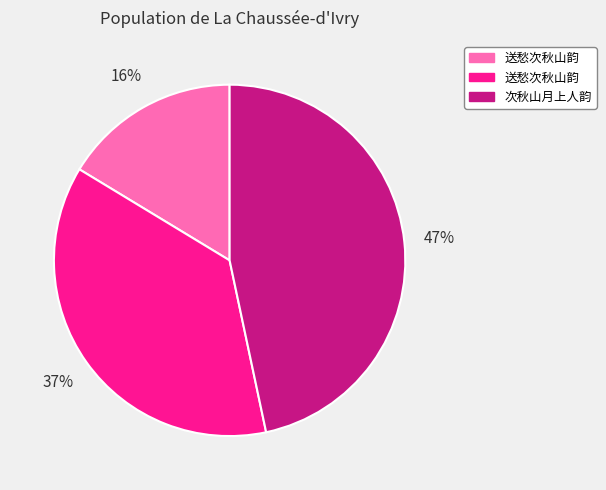

Does any single category account for the majority?

No